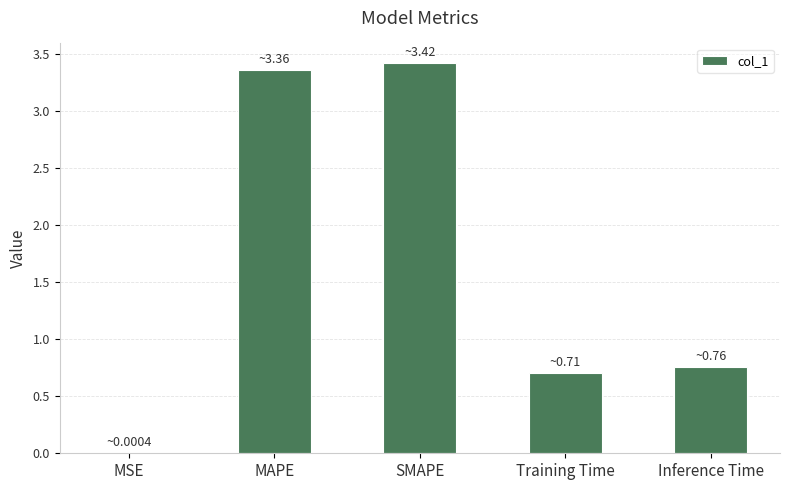

Between MAPE and MSE, which is larger?

MAPE